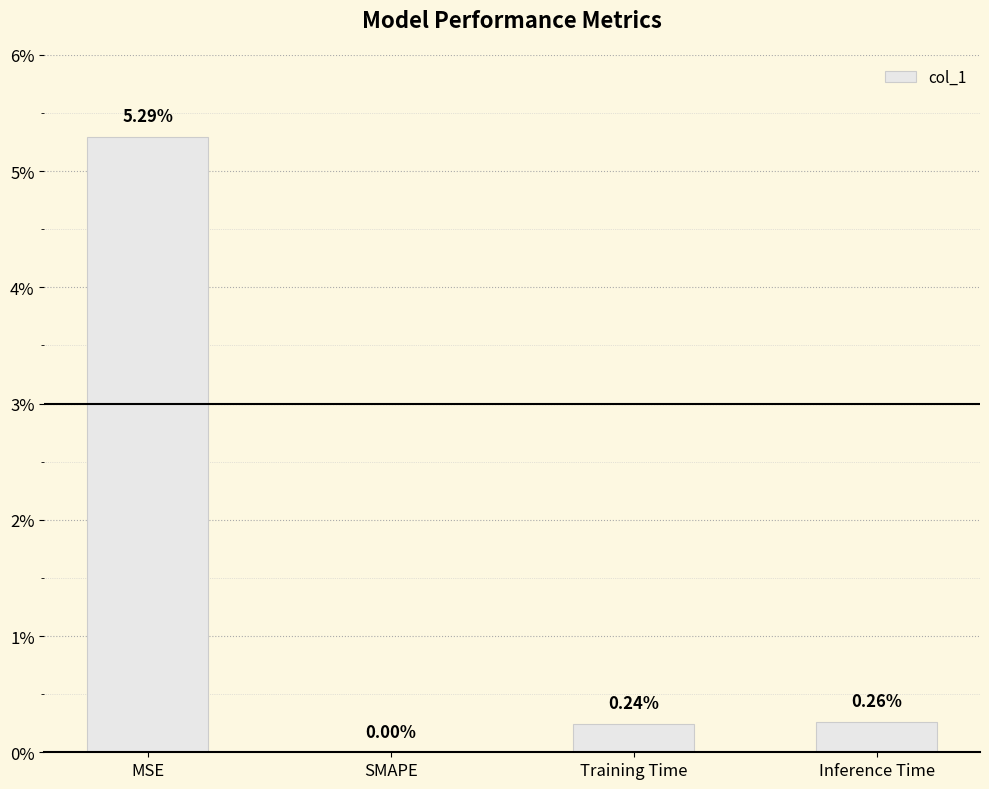

Are the bars horizontal?

No